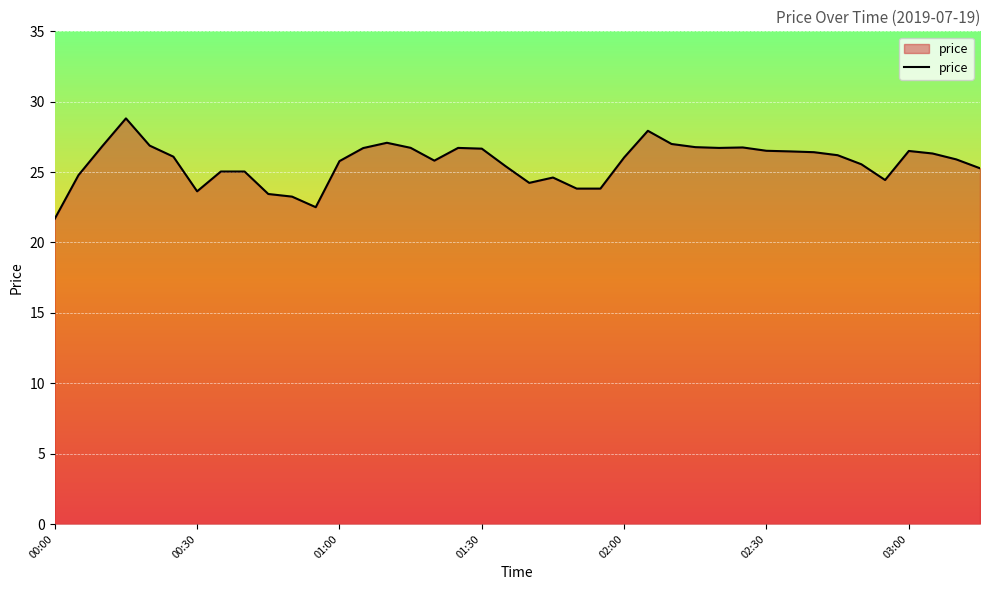

What is the difference between the maximum and minimum values?

7.1